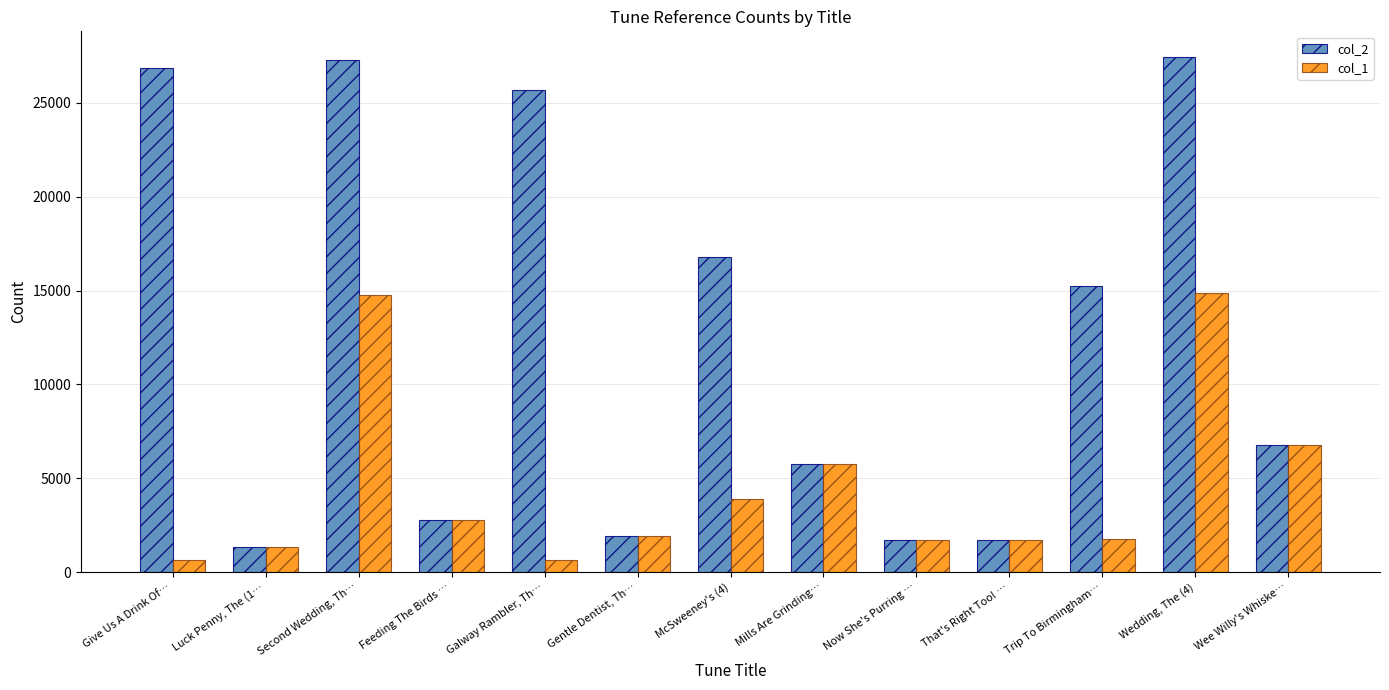

What is the sum of all col_2 values?

161298